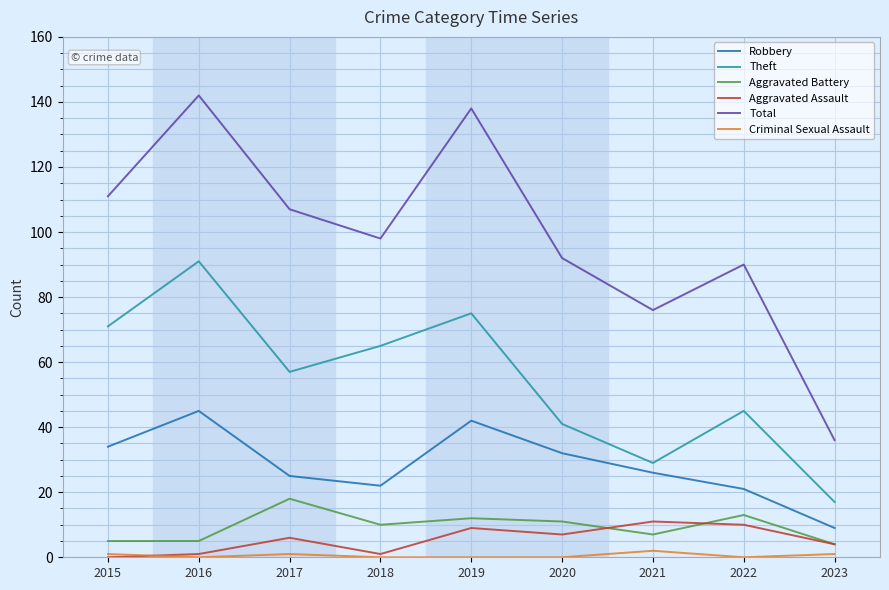

True or false: Total has a value of 134 at 2018.

False